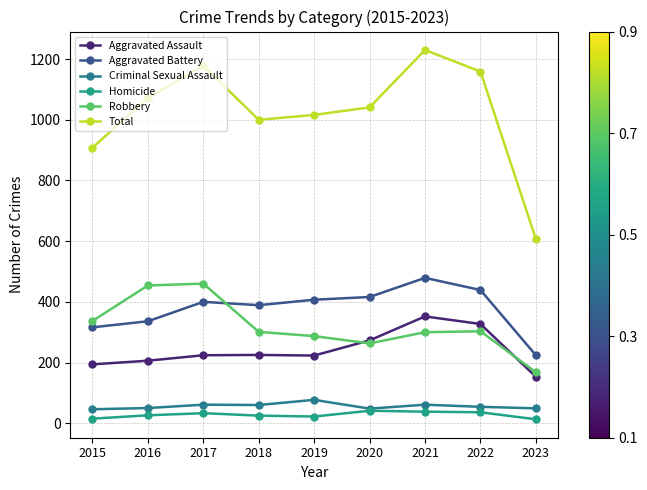

Count the number of data series in this chart.

6